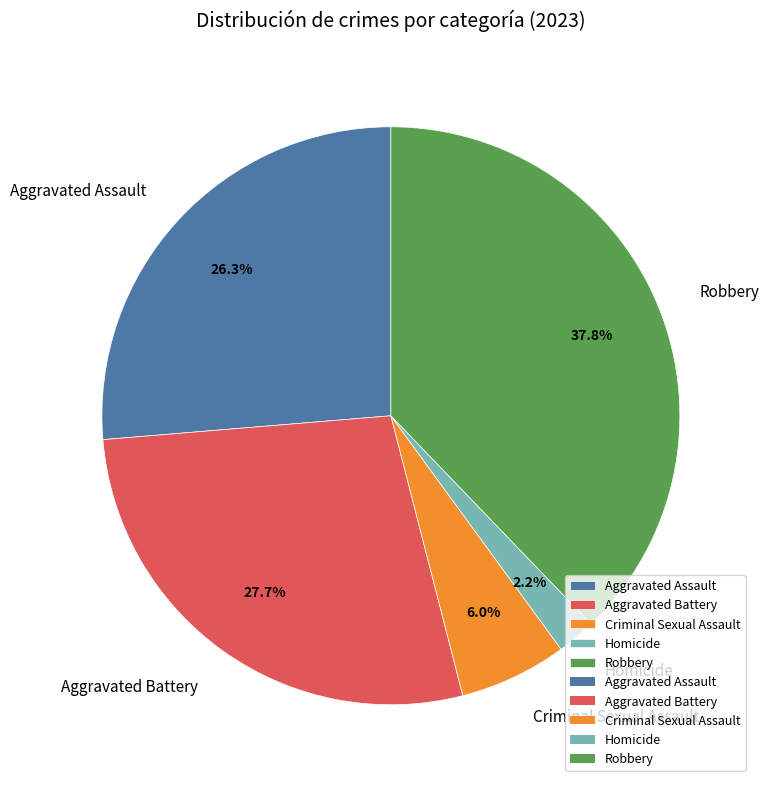

What is the total percentage of Homicide and Criminal Sexual Assault?

8.2%